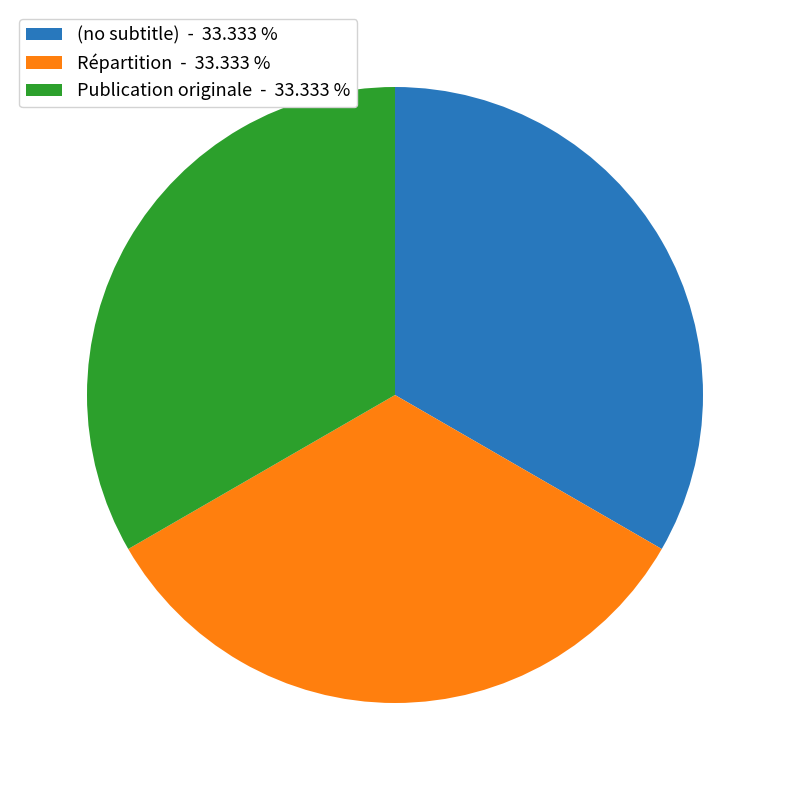

Is Publication originale - 33.333 % the majority of the pie?

No